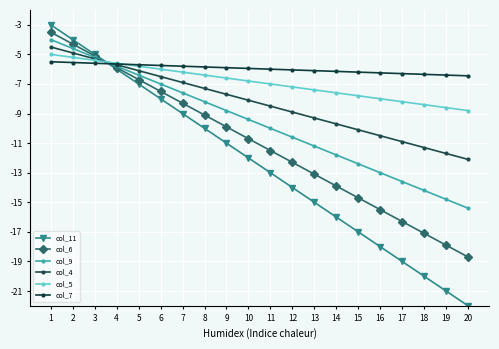

What is the difference between the second highest and second lowest values in the col_6 series?

13.6